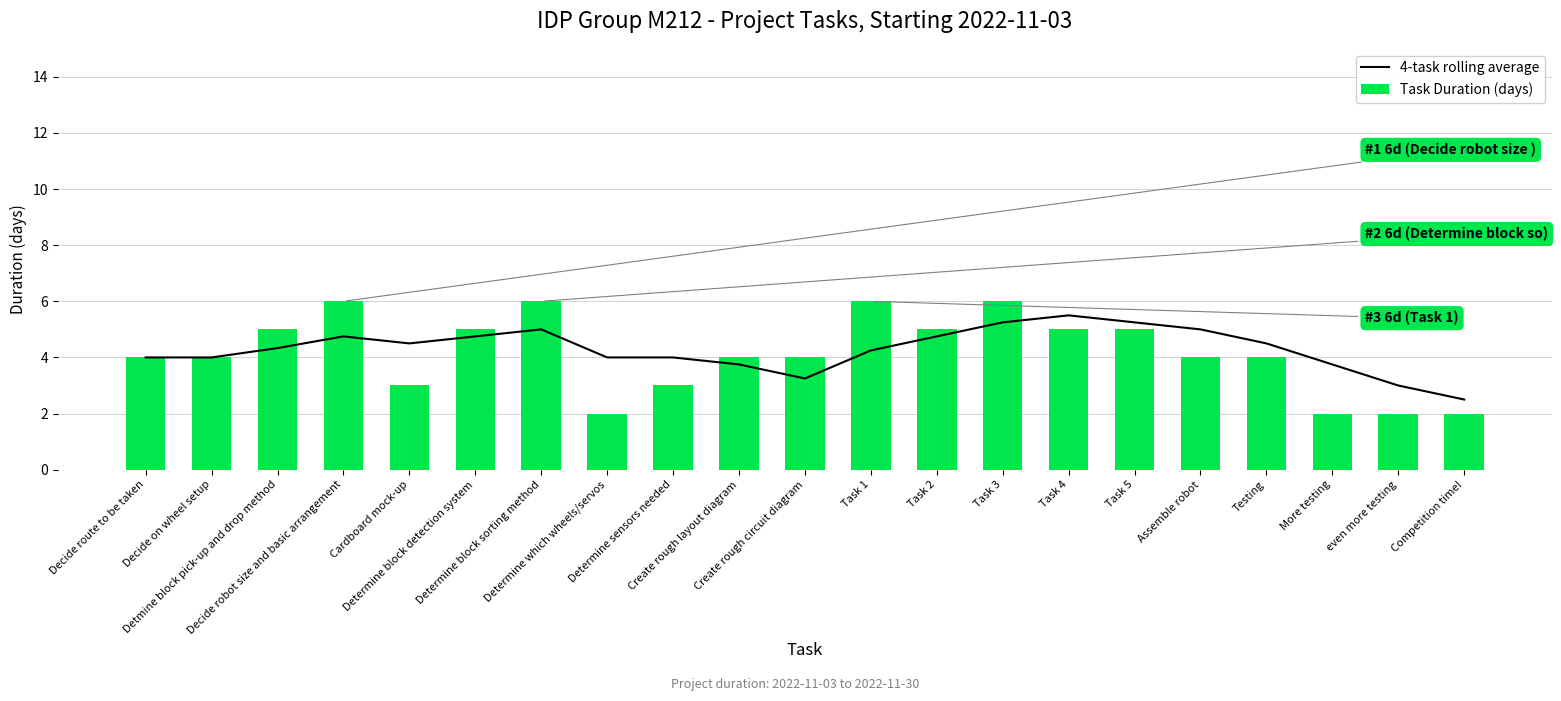

What is the average value of the Task Duration (days) series?

4